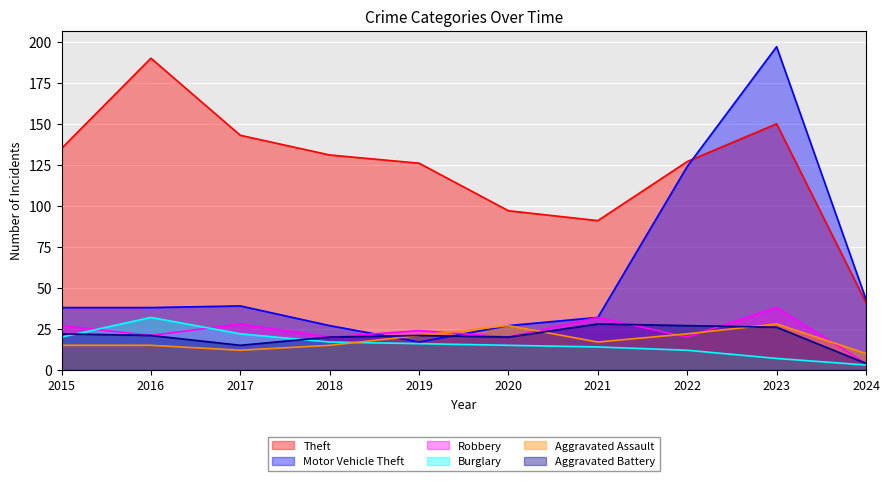

In Burglary, how many points are higher than both neighbors (excluding endpoints)?

1